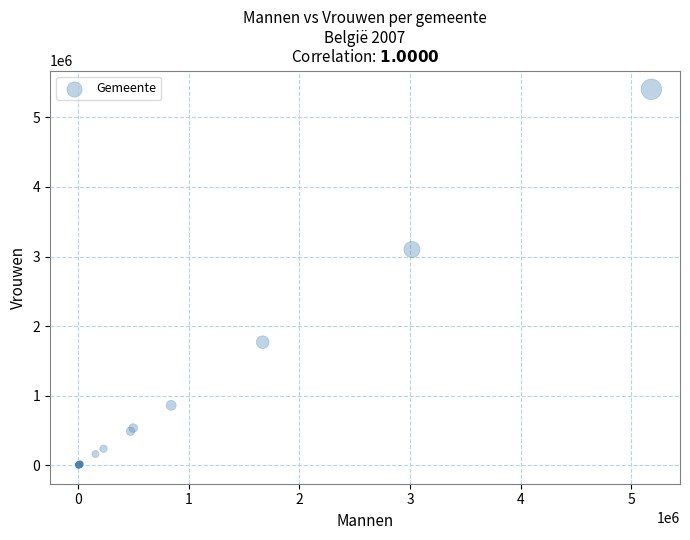

What Y value in the scatter plot is closest to 2703578?

3100377